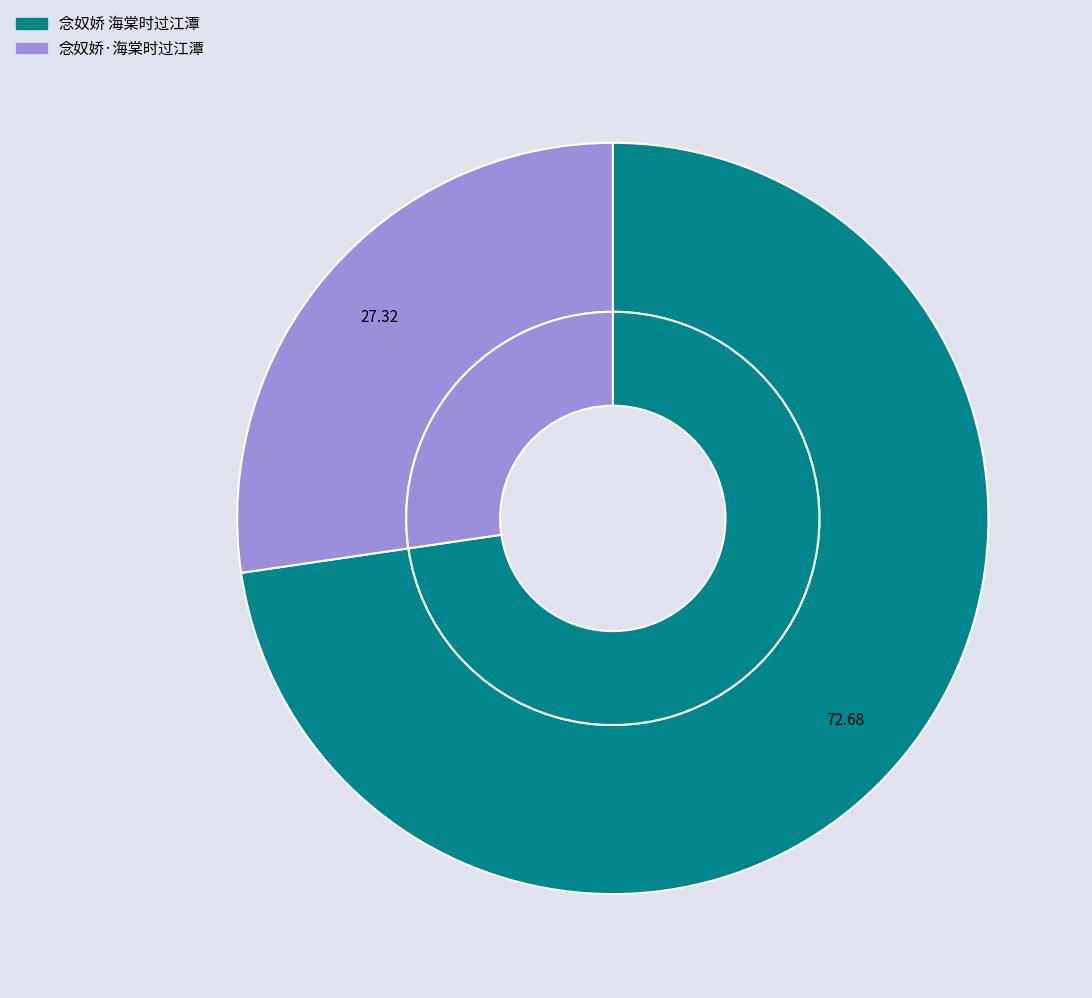

Do 念奴娇 海棠时过江潭 and 念奴娇·海棠时过江潭 together represent more than half of the pie?

Yes